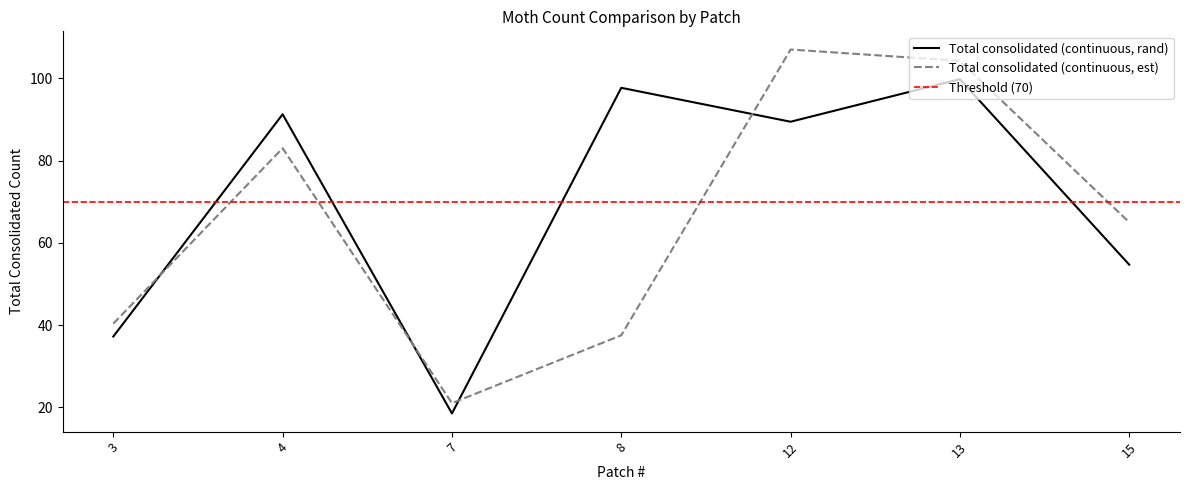

How many interior local peaks does the Total consolidated (continuous, rand) series have?

3